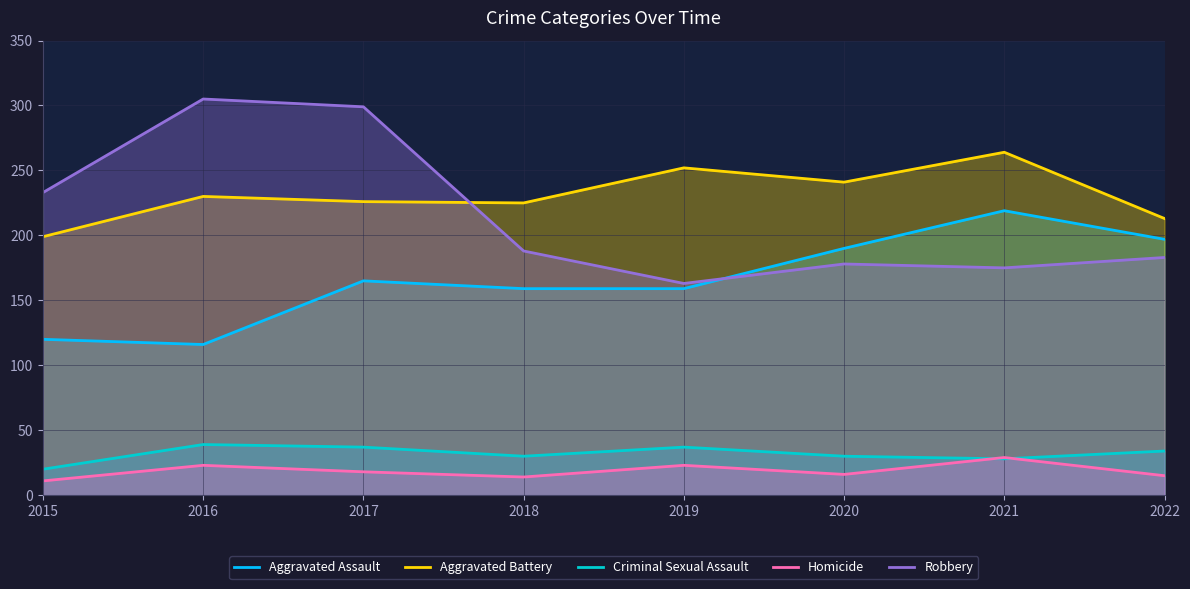

Which has a higher value, 2015 or 2017?

2017